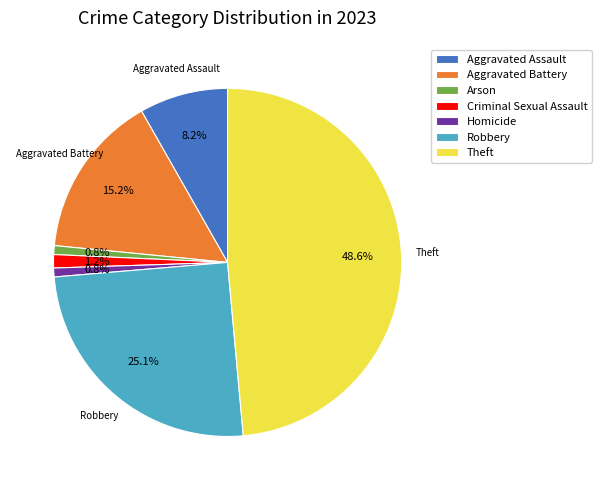

How many segments does this pie chart have?

7